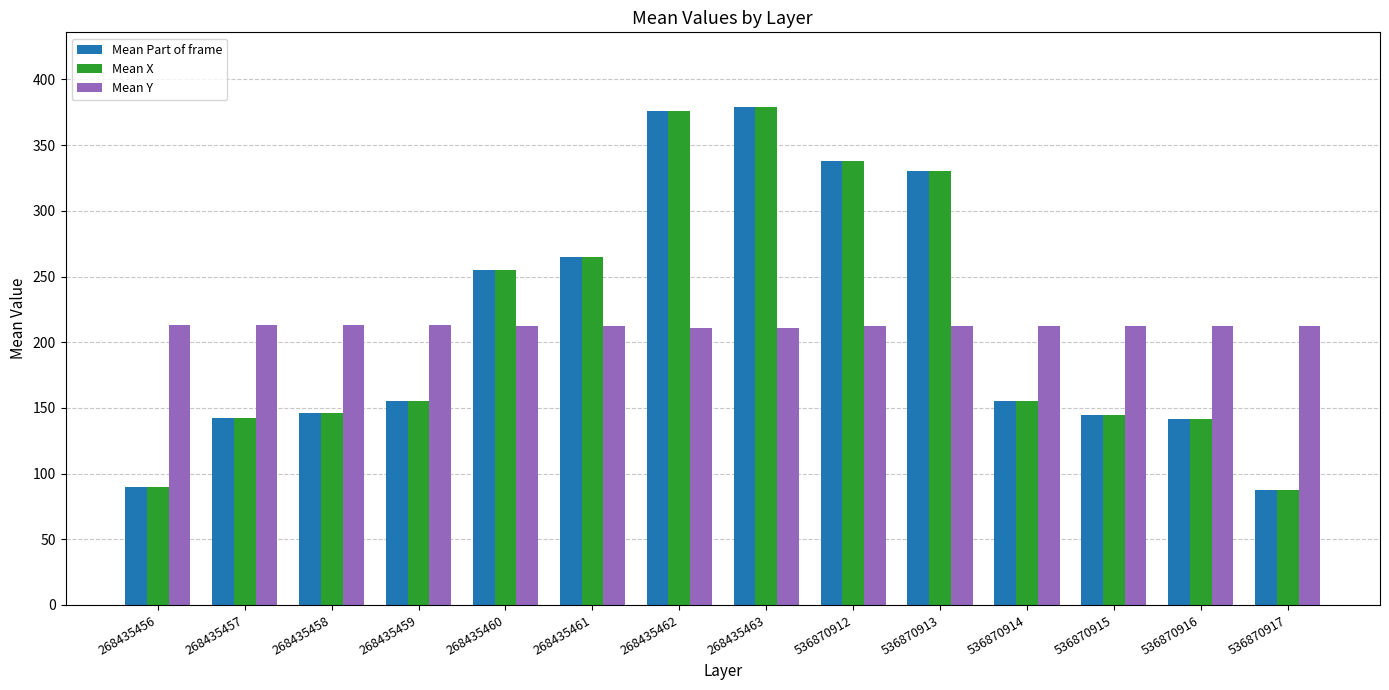

At which label is Mean Part of frame closest to 233?

268435460